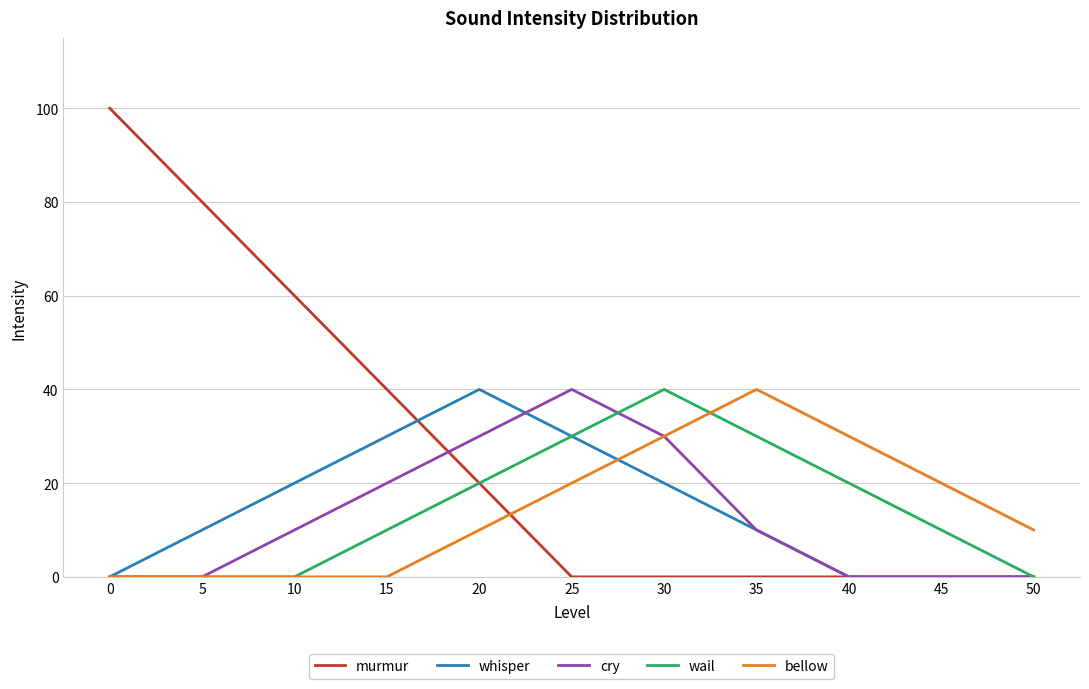

The wail series shows 16 at 15. True or false?

False